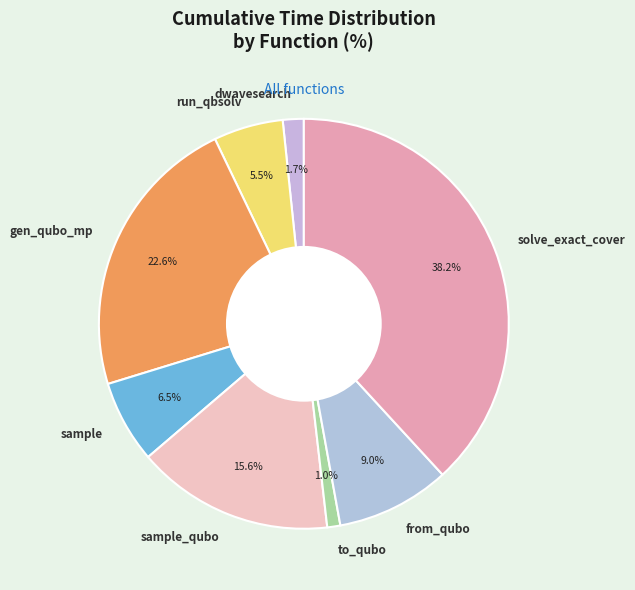

How many slices are in this pie chart?

8